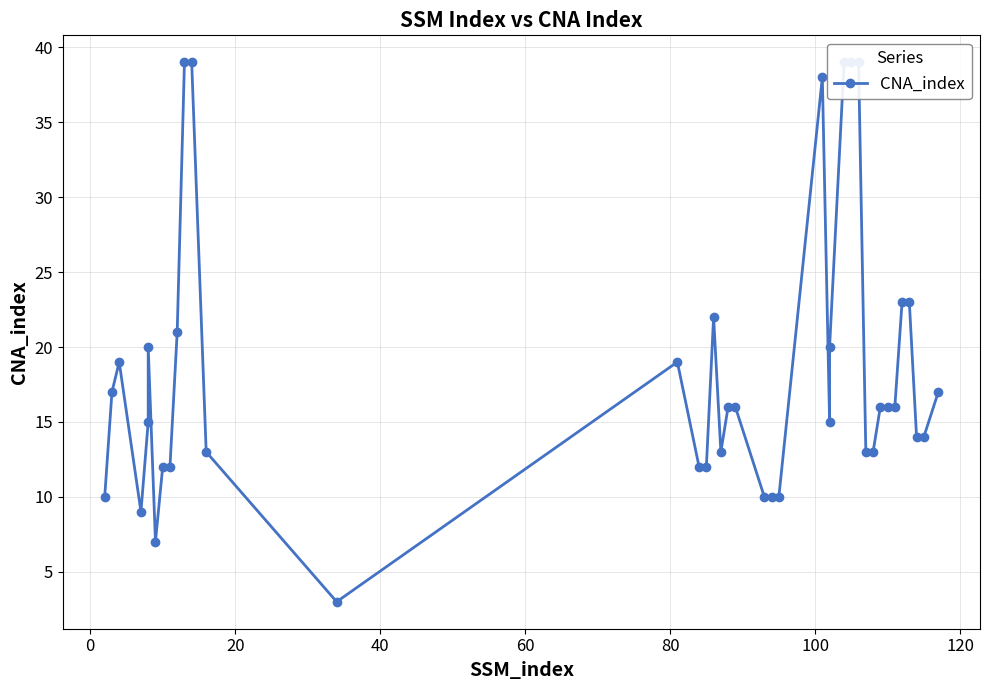

What is the average value?

18